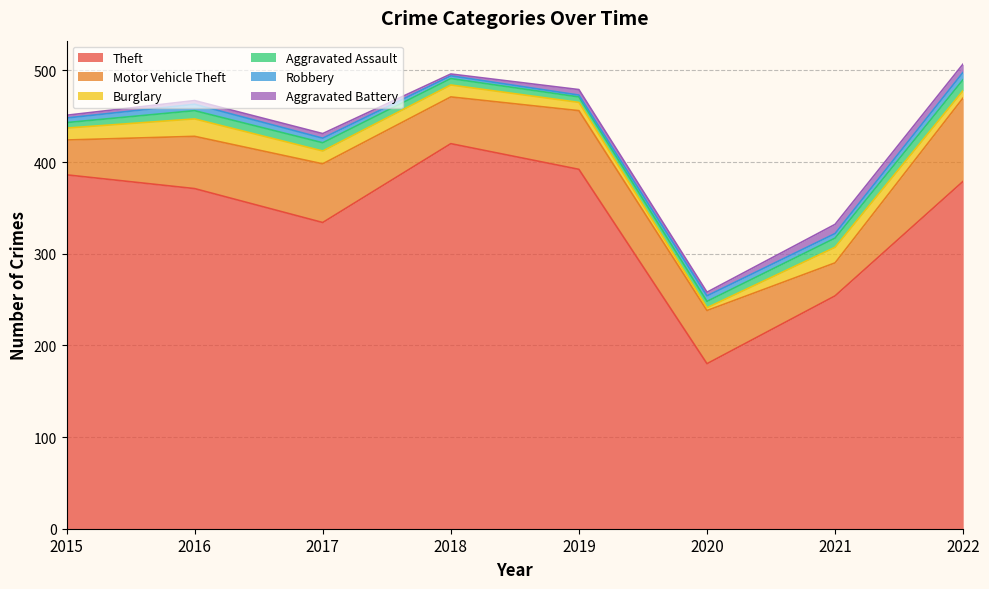

The value of Robbery at 2019 is 1. True or false?

False